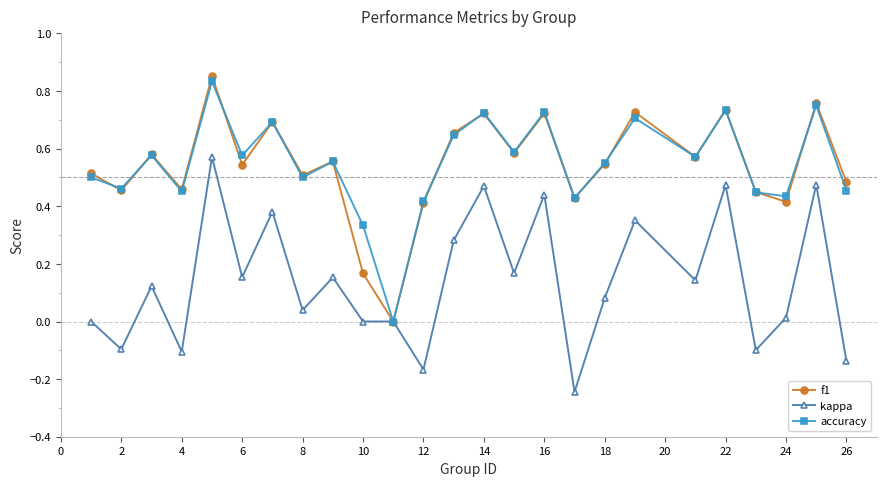

True or false: accuracy has more than 0 points higher than both neighbors.

True